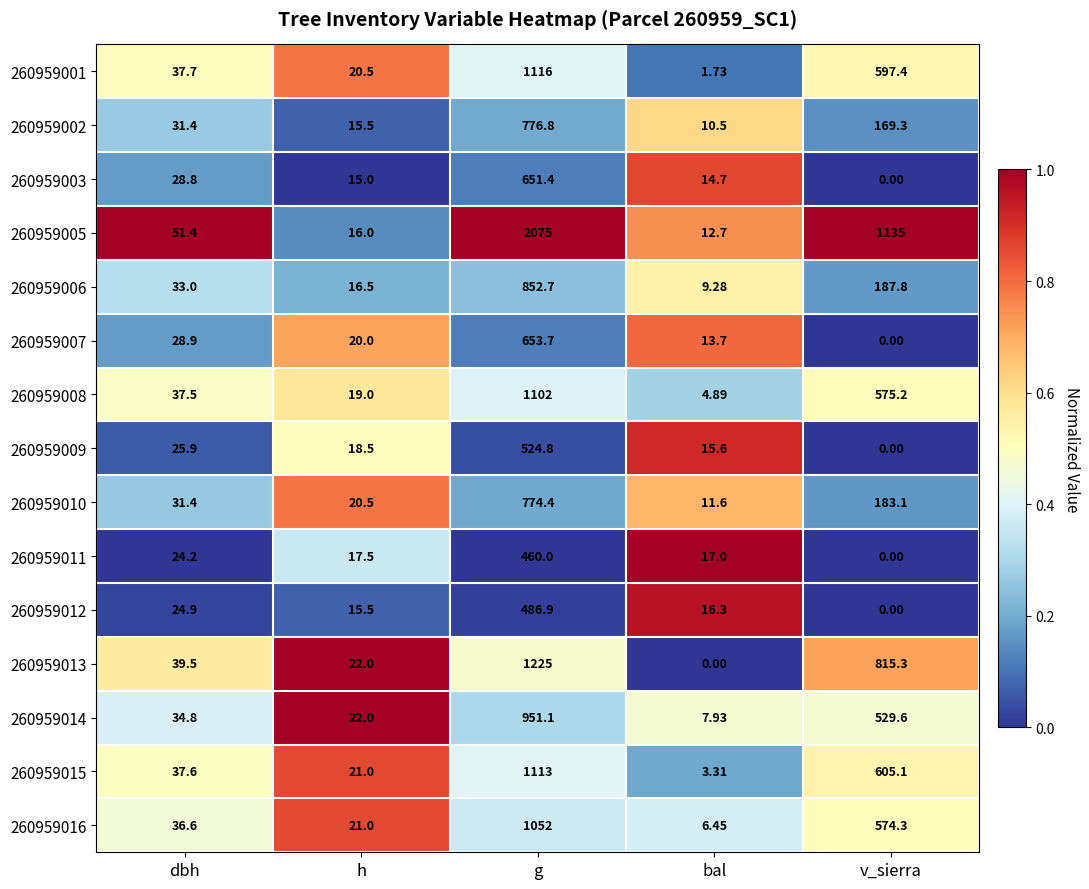

At which category is the sum across all series the highest?

g